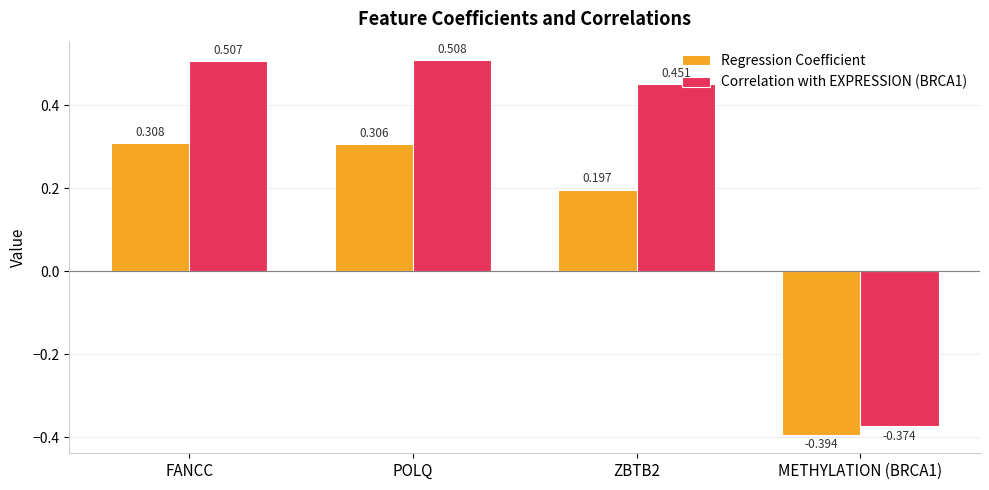

Which category has the highest value across all series?

POLQ